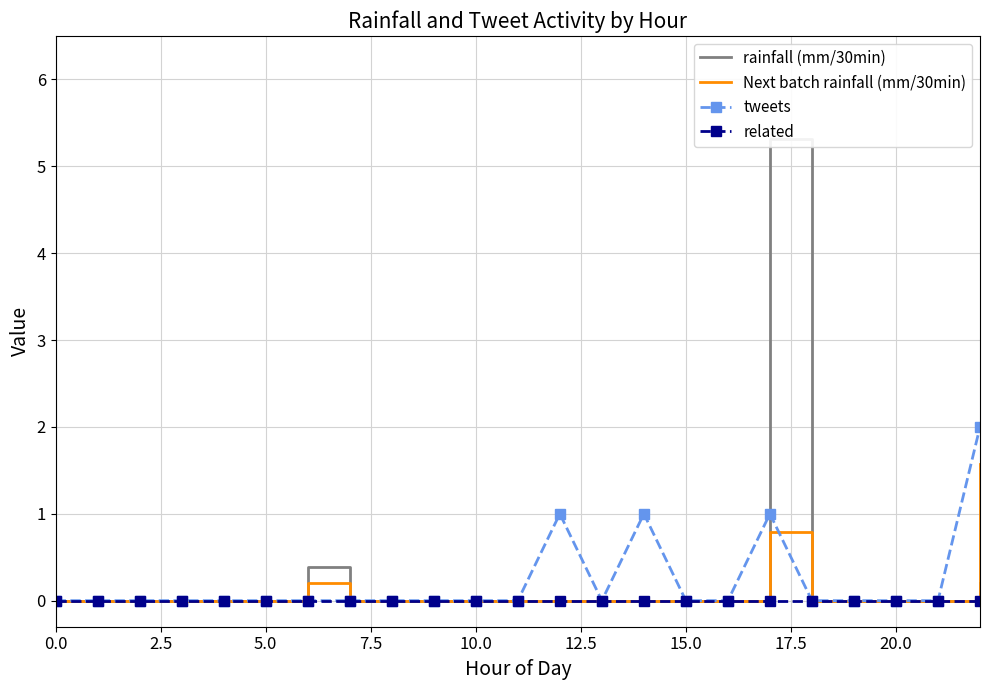

The value of related at 10.0 is 0.0. True or false?

True